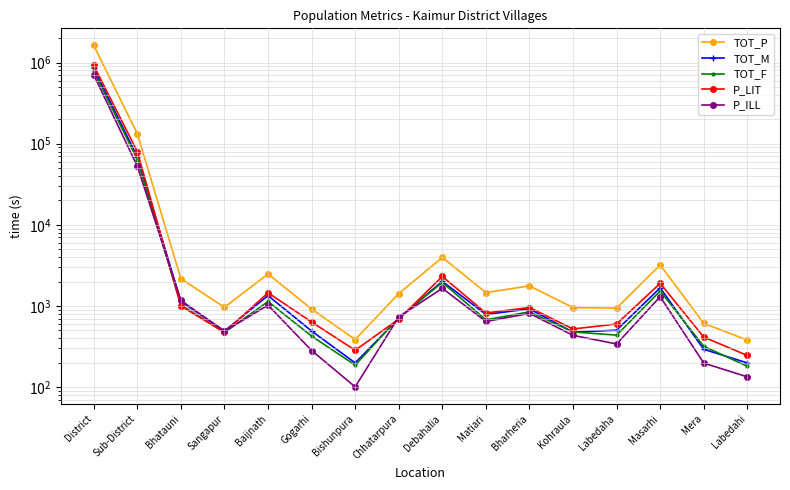

List the labels in order of P_ILL value, smallest first.

Bishunpura, Labedahi, Mera, Gogarhi, Labedaha, Kohraula, Sangapur, Matiari, Chhatarpura, Bharheria, Baijnath, Bhatauni, Masarhi, Debahalia, Sub-District, District